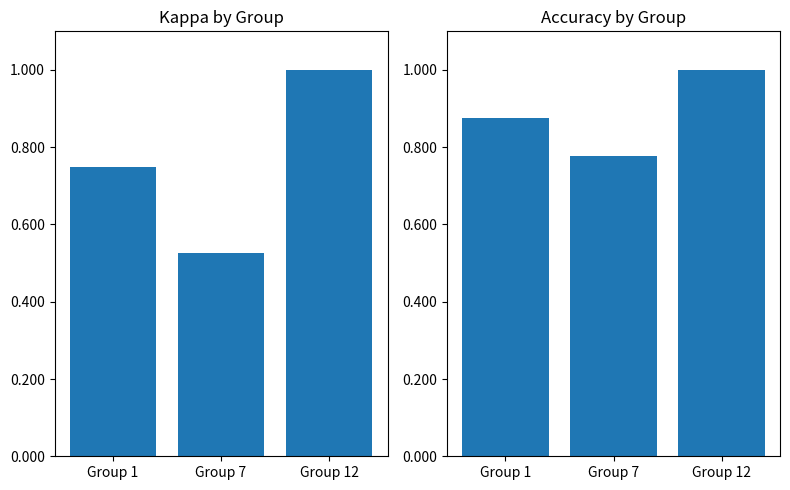

Does the chart contain stacked bars?

No